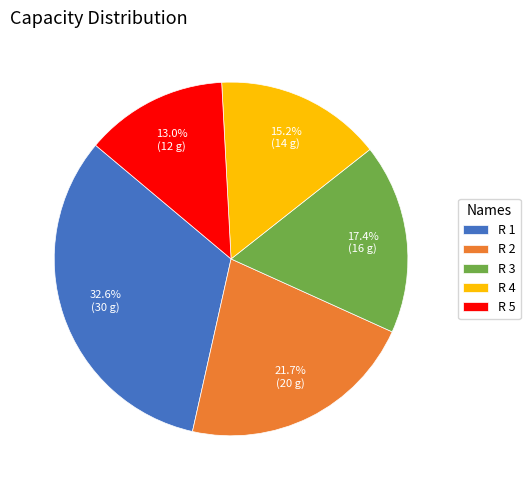

Which has a higher value, R 4 or R 3?

R 3